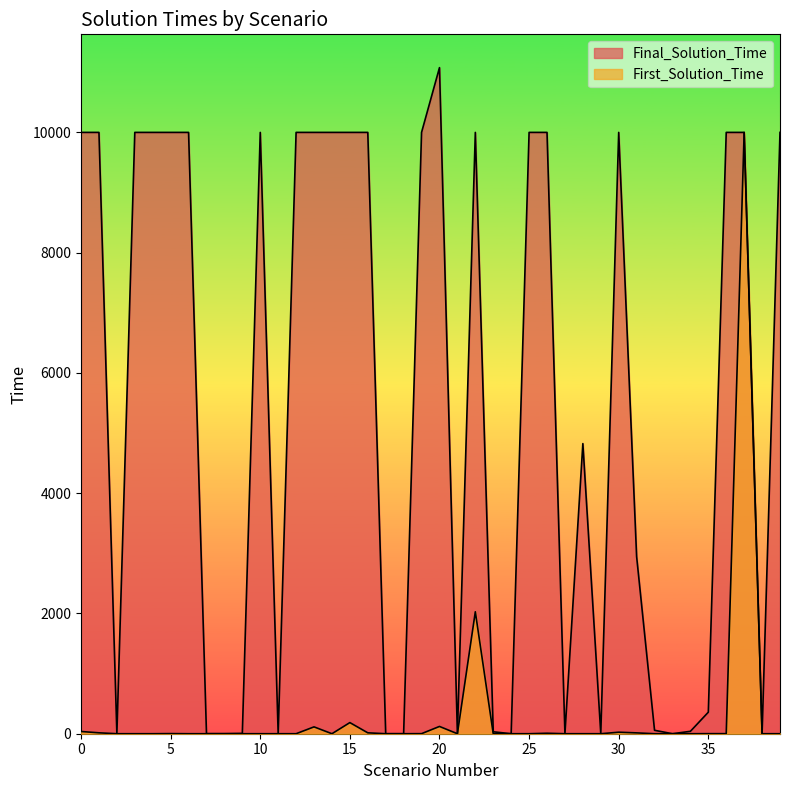

The value of First_Solution_Time at 12 is 4268. True or false?

False